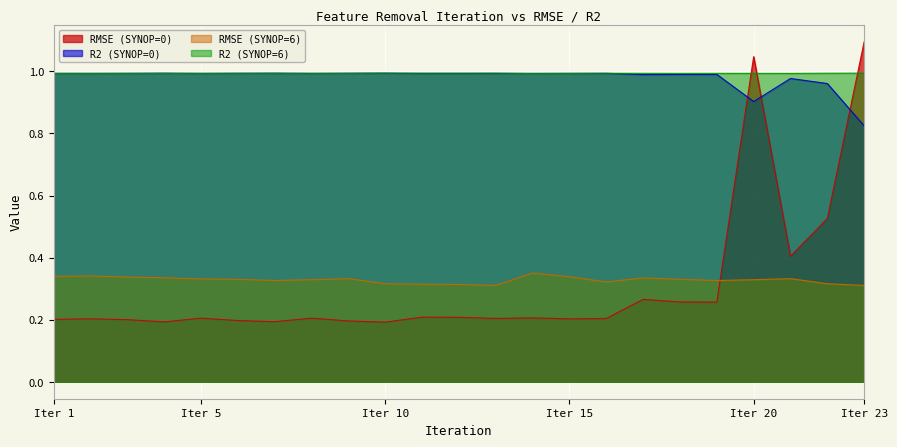

What is the sum of the RMSE (SYNOP=0) values at 18 and 7?

0.5